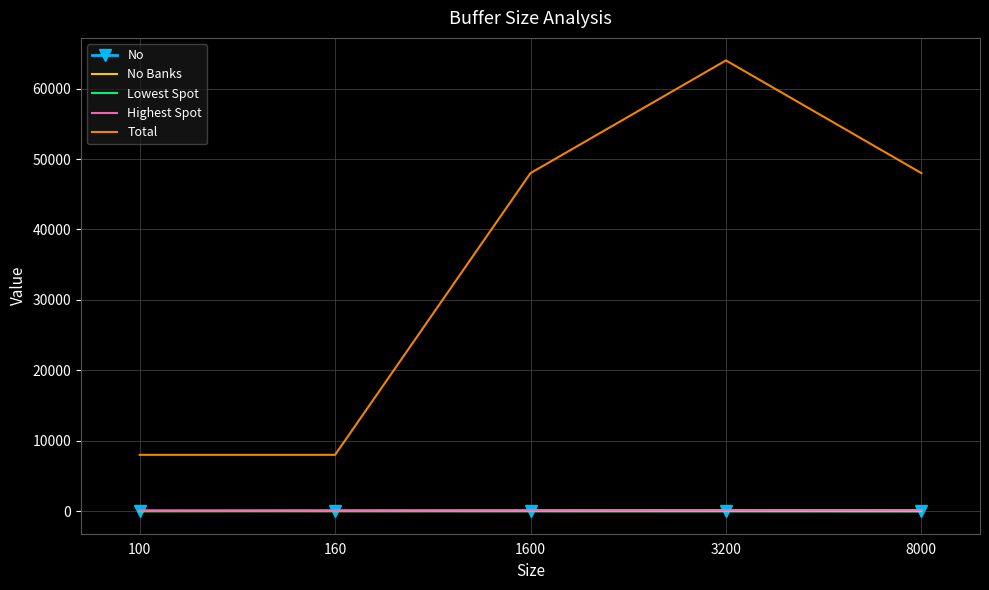

How many Lowest Spot values are between 50 and 130?

3